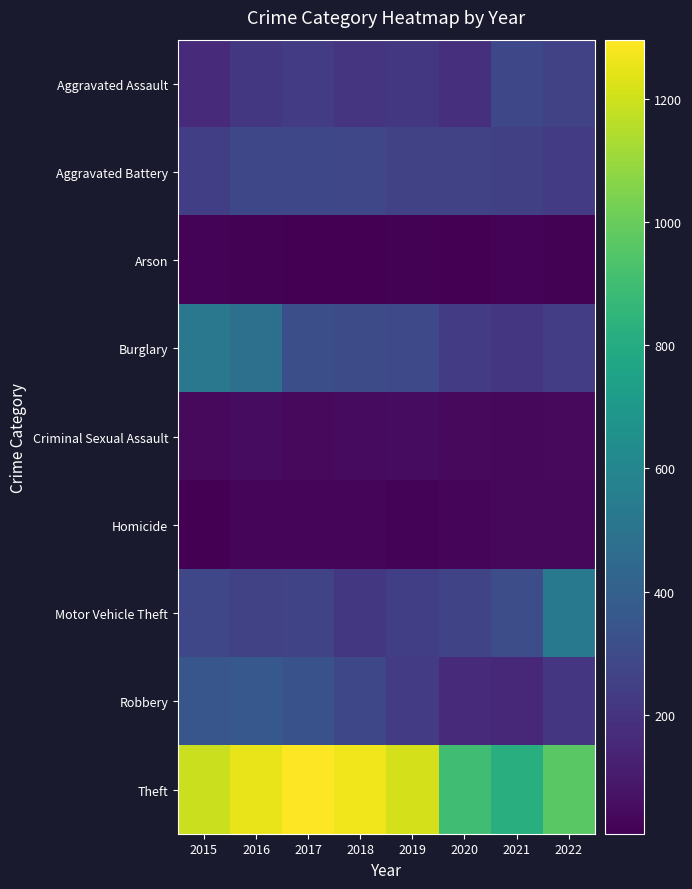

What is the difference between the highest and lowest values at 2020?

890